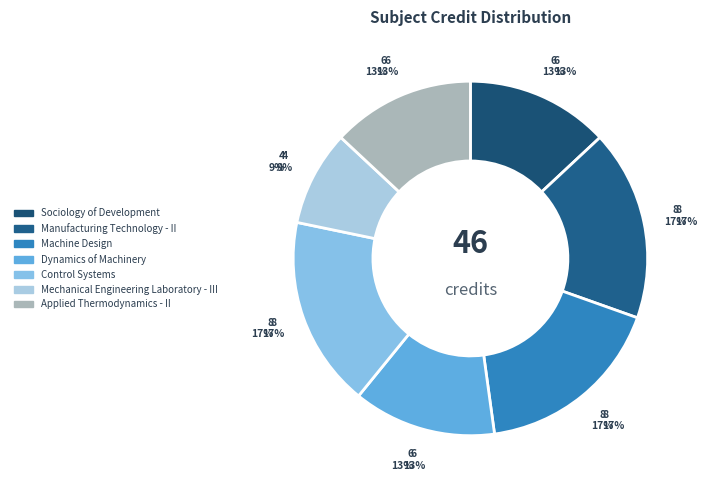

Is it true that ME306 is 26% of the pie?

False